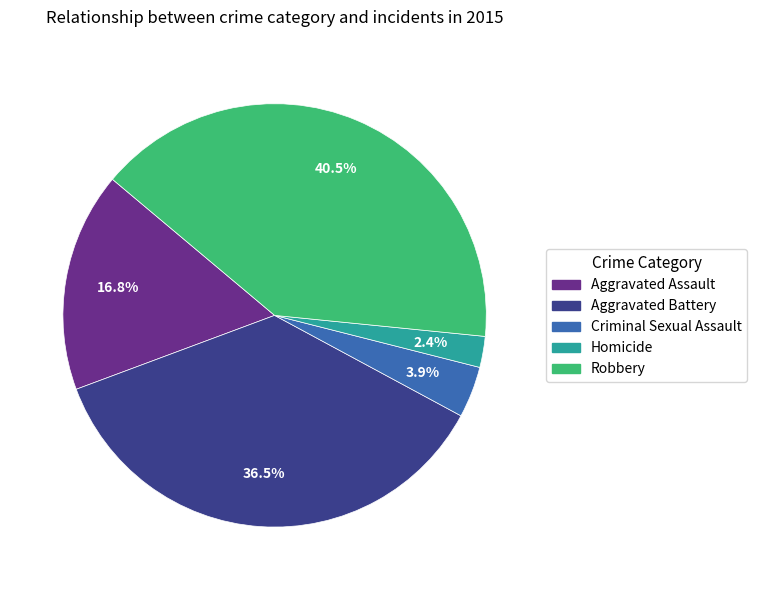

How many segments does this pie chart have?

5